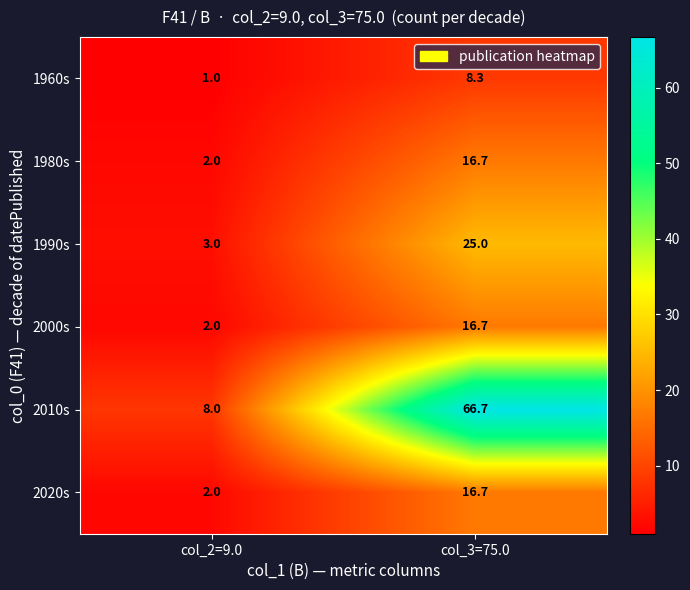

Between col_2=9.0 and col_3=75.0, which series saw the biggest shift?

2010s